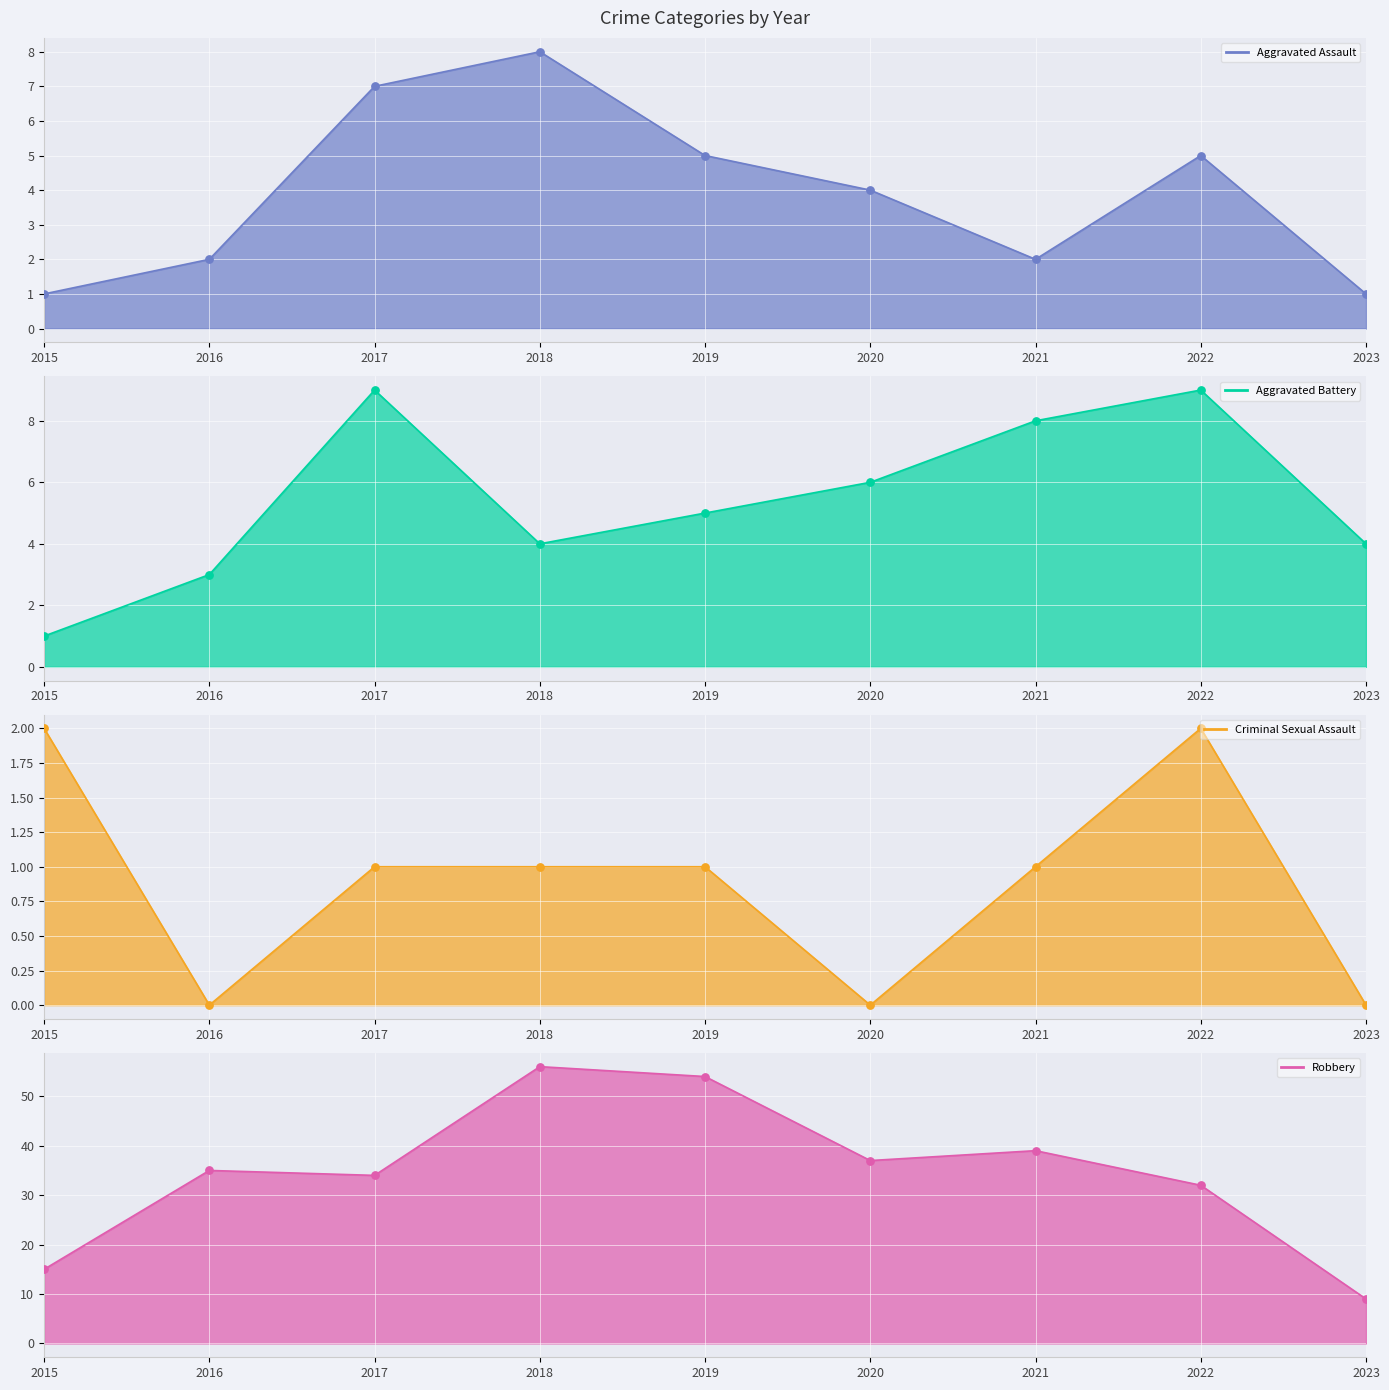

At how many categories does at least one series exceed 12?

8